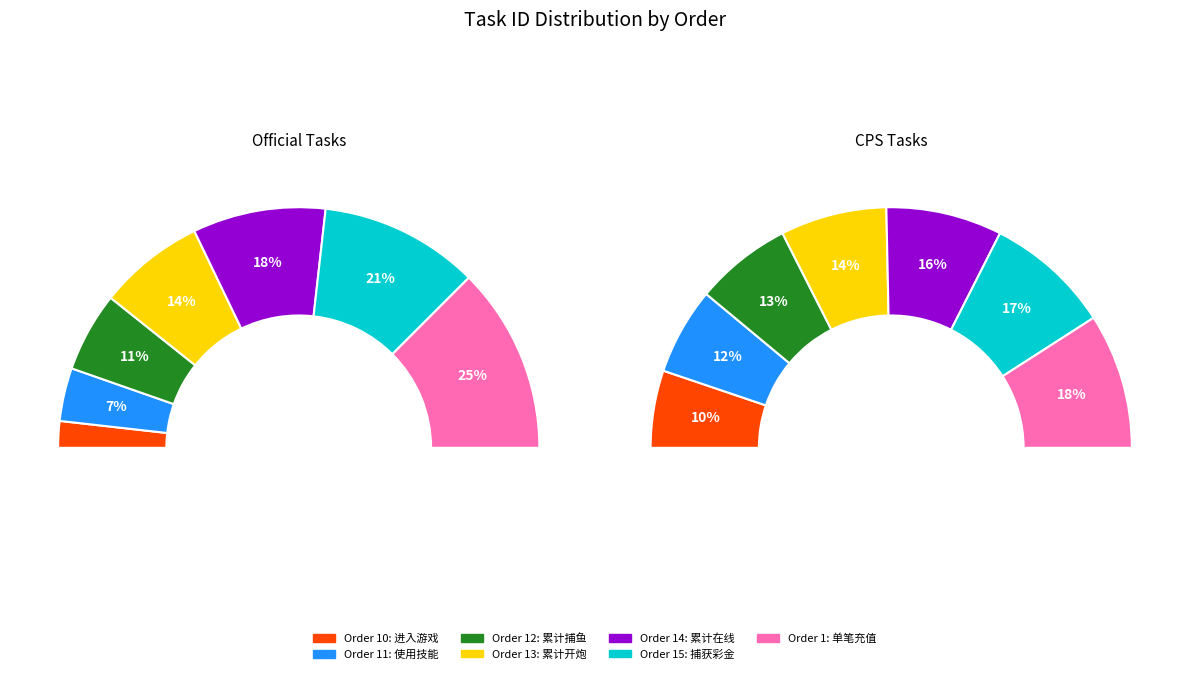

Which series has the largest range (max minus min)?

official